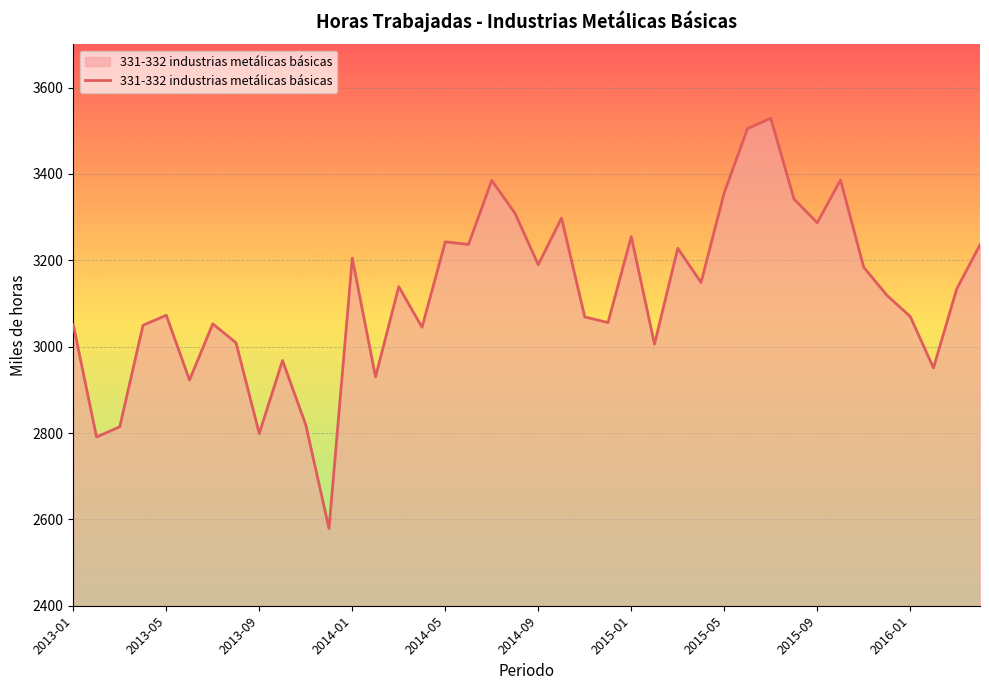

What is the maximum value shown in the chart?

3528.8